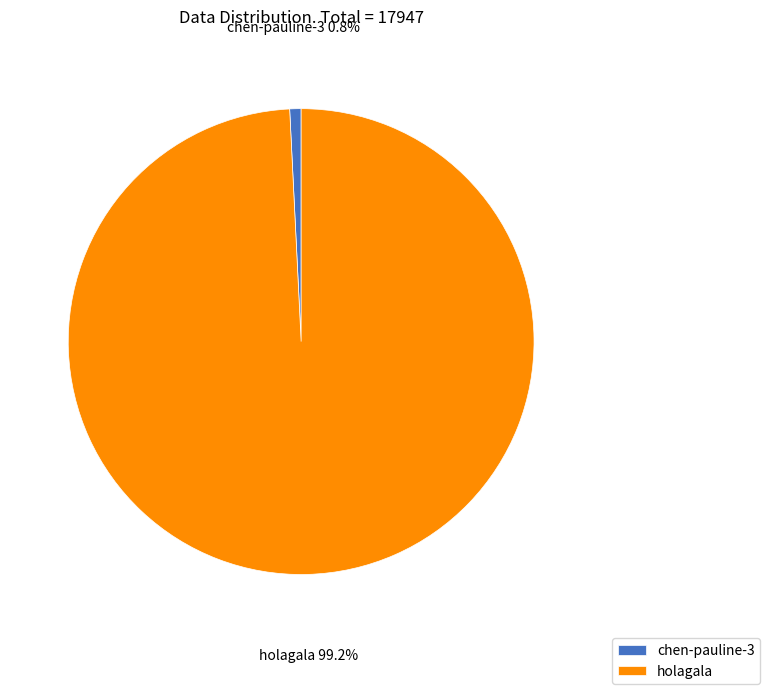

What is the total percentage of chen-pauline-3 and holagala?

100.0%